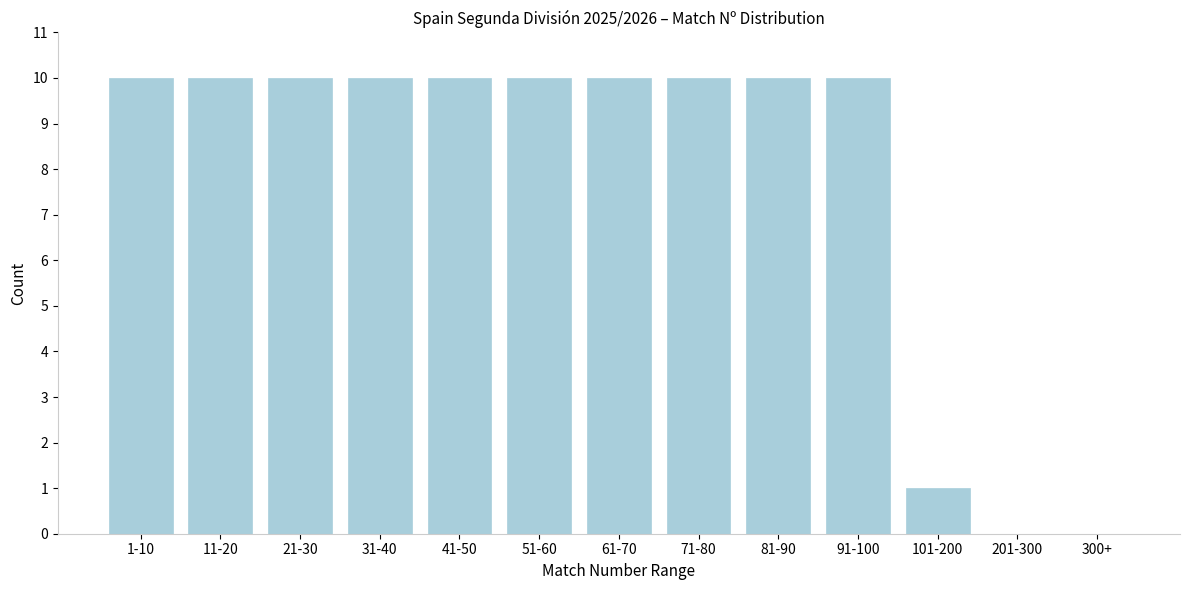

Reading left to right, what are all the values shown in this chart?

1-10=10	11-20=10	21-30=10	31-40=10	41-50=10	51-60=10	61-70=10	71-80=10	81-90=10	91-100=10	101-200=1	201-300=0	300+=0